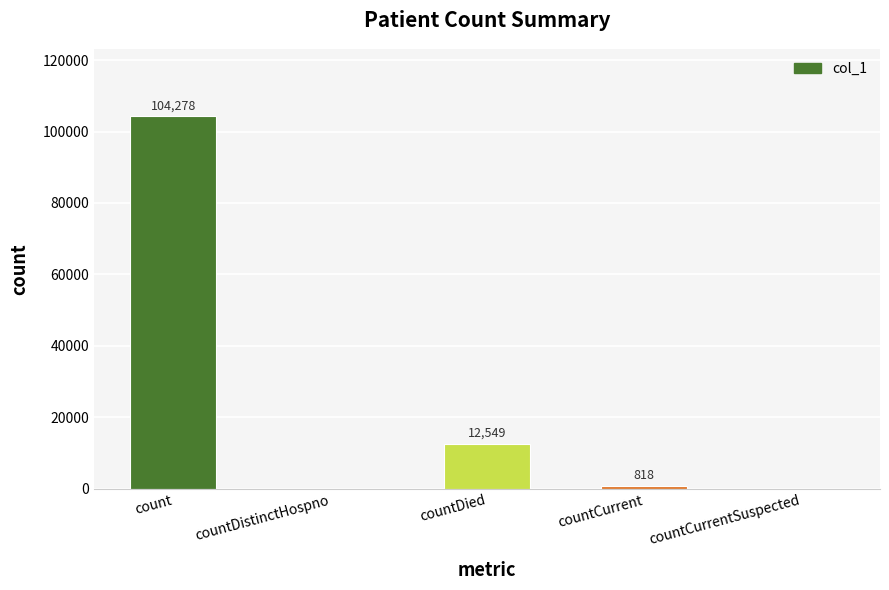

What value does the data have at countDied, to the nearest 50?

12550